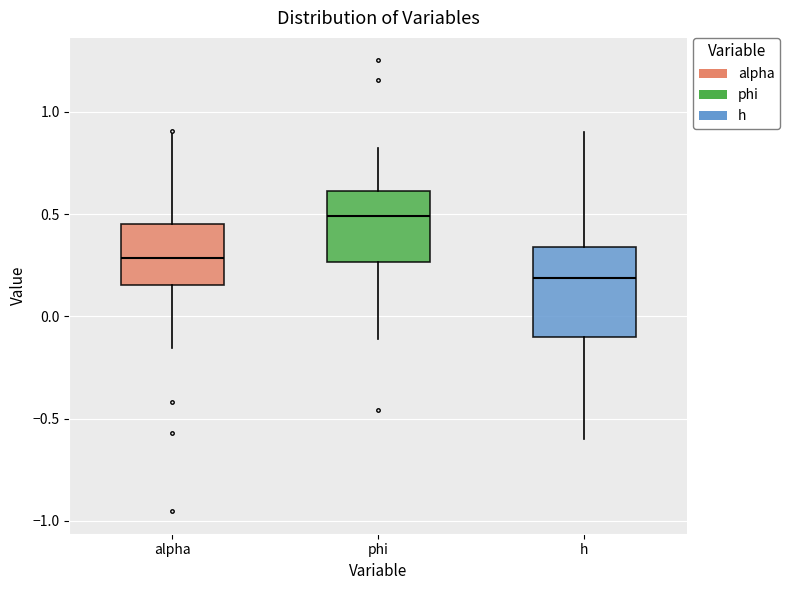

Comparing the boxes themselves (not the whiskers), which one is the tallest?

h